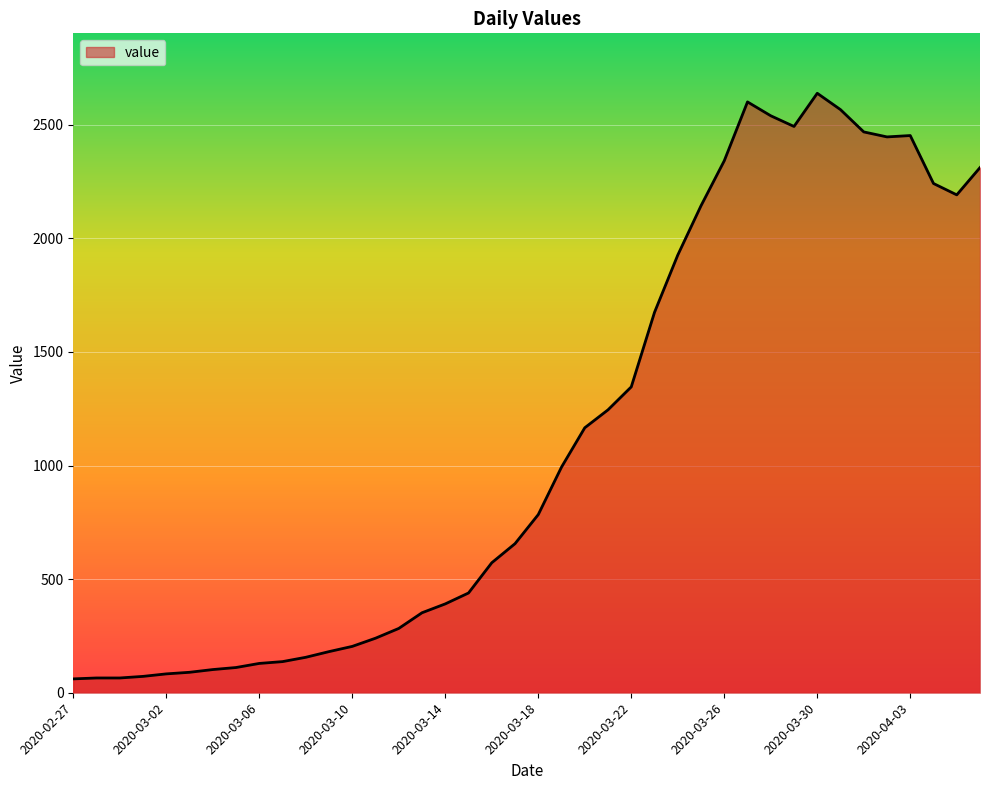

Reading left to right, extract all data points from this chart.

61	65	65	72	83	90	102	111	129	137	156	181	204	240	283	352	391	439	572	656	784	993	1166	1245	1346	1674	1926	2143	2341	2600	2539	2492	2638	2566	2468	2446	2452	2241	2191	2311